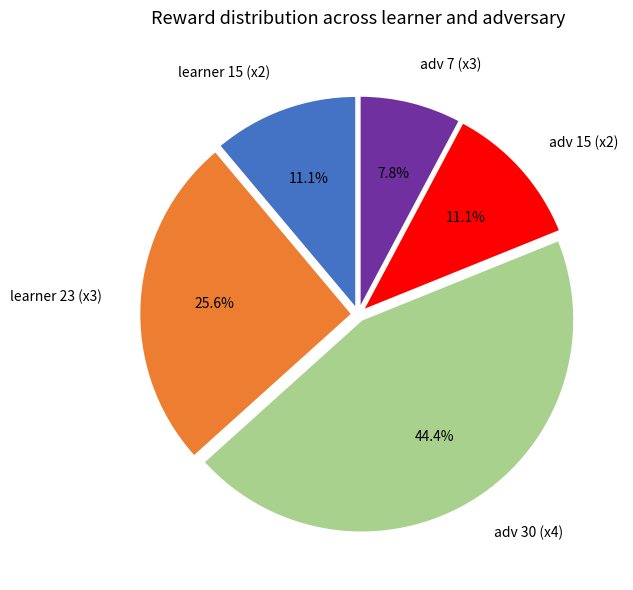

What is the ratio of the value at adv 30 (x4) to the value at learner 15 (x2)?

4.0